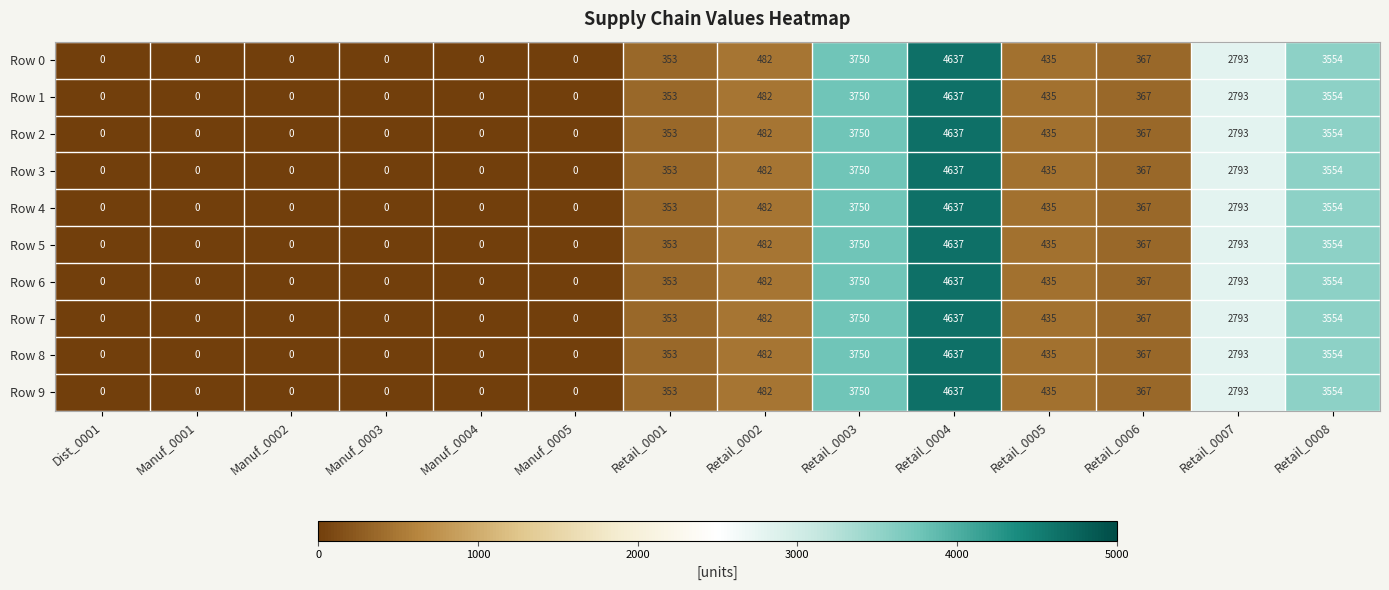

What is the sum of the Row 5 values at Retail_0002 and Retail_0003?

4232